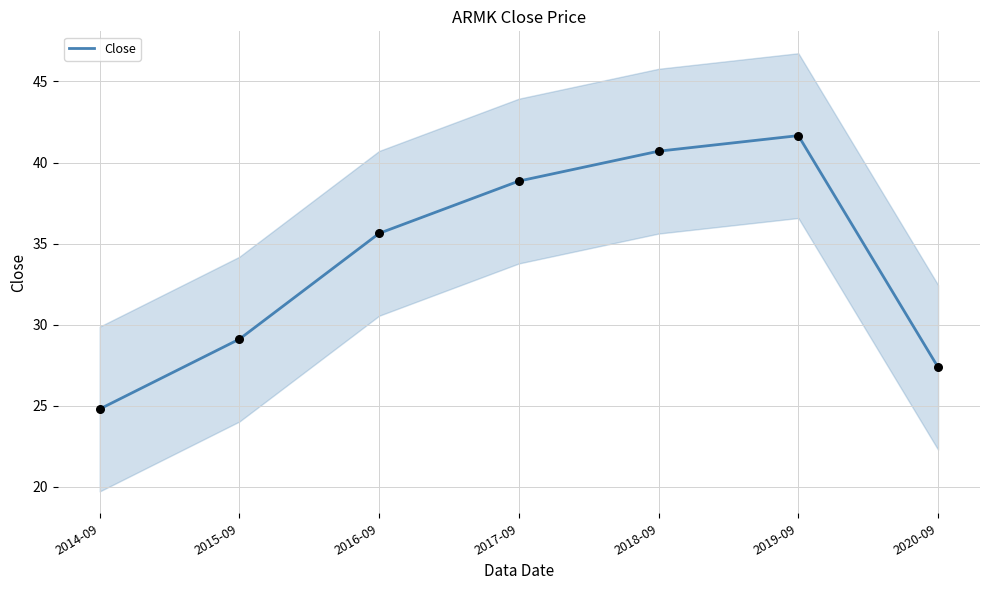

Approximately how many times larger is the value at 2019-09 compared to 2015-09?

1.4